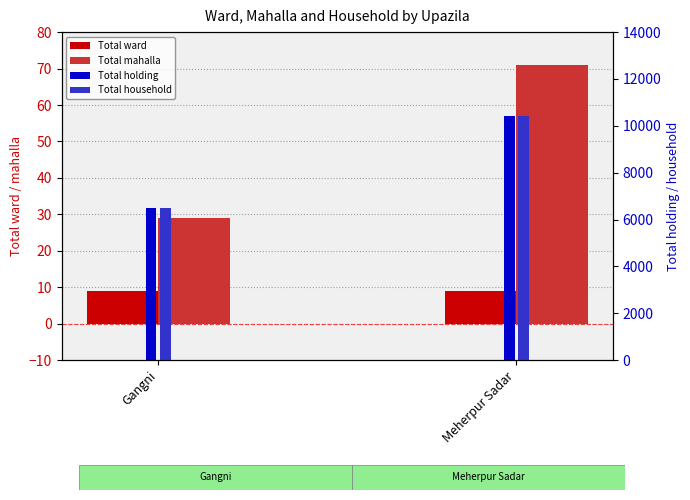

At which category is the sum across all series the highest?

Meherpur Sadar